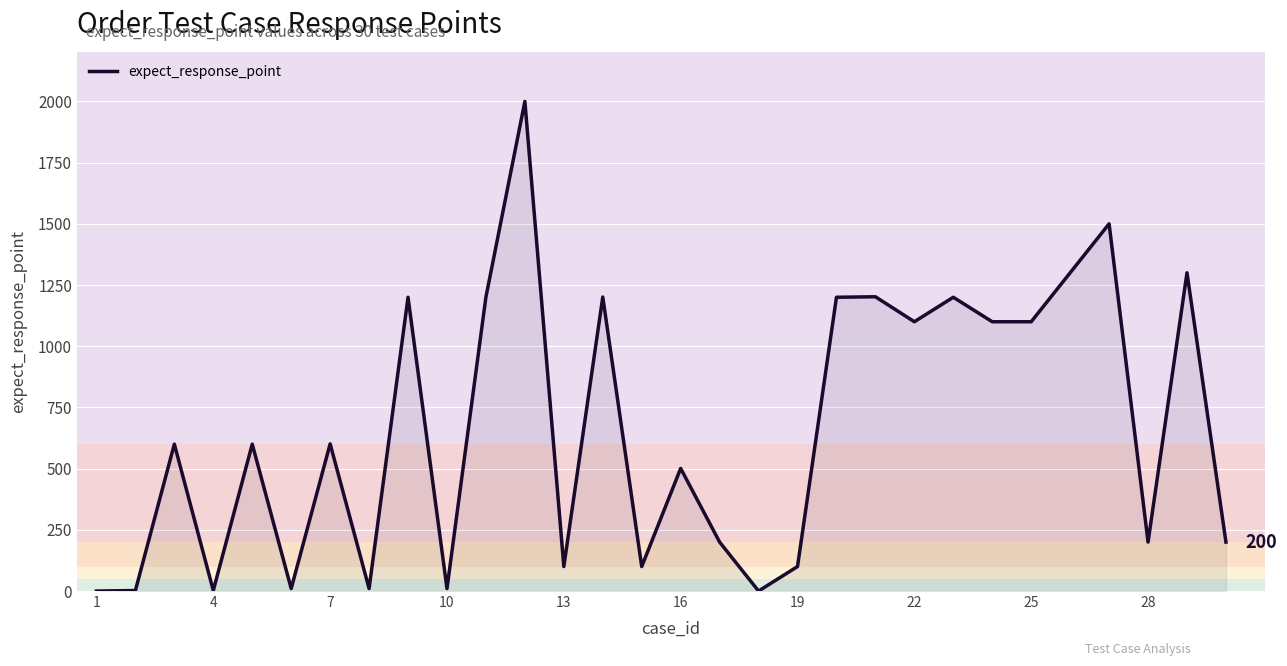

What is the maximum value shown in the chart?

2000